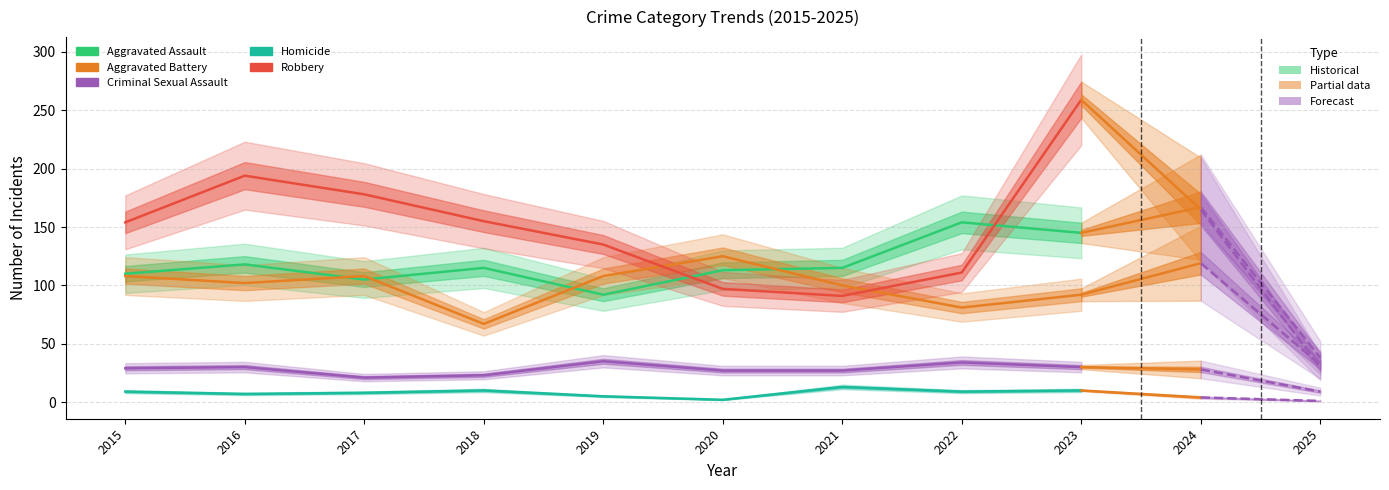

Reading left to right, transcribe all the data shown in this chart.

Aggravated Assault: 2015=110	2016=118	2017=105	2018=115	2019=92	2020=113	2021=115	2022=154	2023=145
Aggravated Battery: 2015=108	2016=102	2017=108	2018=67	2019=108	2020=125	2021=100	2022=81	2023=92
Criminal Sexual Assault: 2015=29	2016=30	2017=21	2018=23	2019=35	2020=27	2021=27	2022=34	2023=30
Homicide: 2015=9	2016=7	2017=8	2018=10	2019=5	2020=2	2021=13	2022=9	2023=10
Robbery: 2015=154	2016=194	2017=178	2018=155	2019=135	2020=97	2021=91	2022=111	2023=259